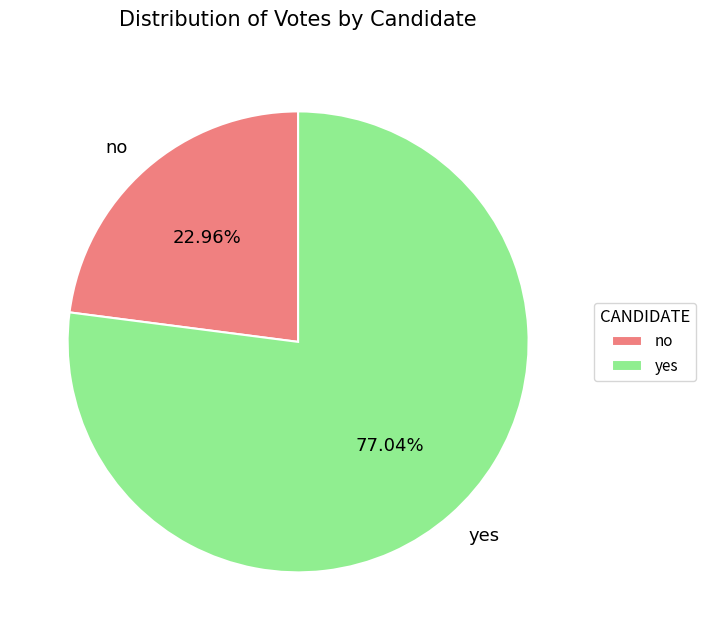

Is yes the majority of the pie?

Yes